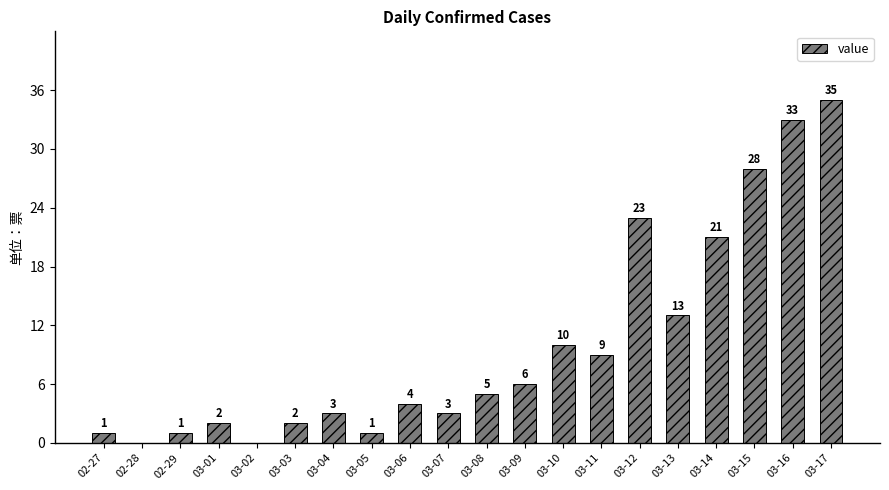

How many distinct data groups are displayed?

1